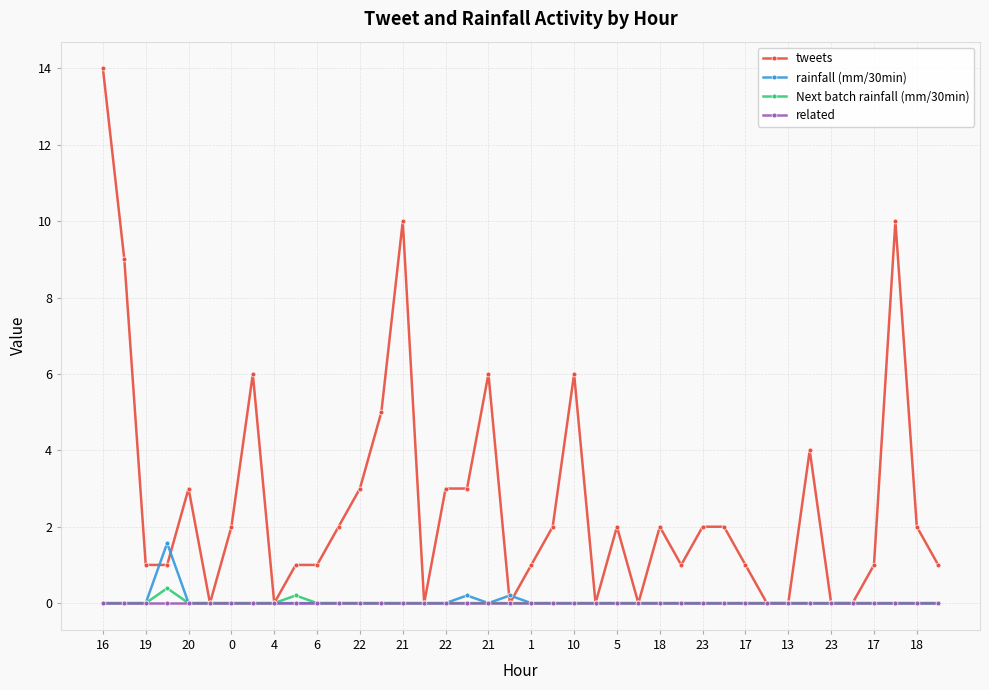

Which series has the largest total across all categories?

tweets